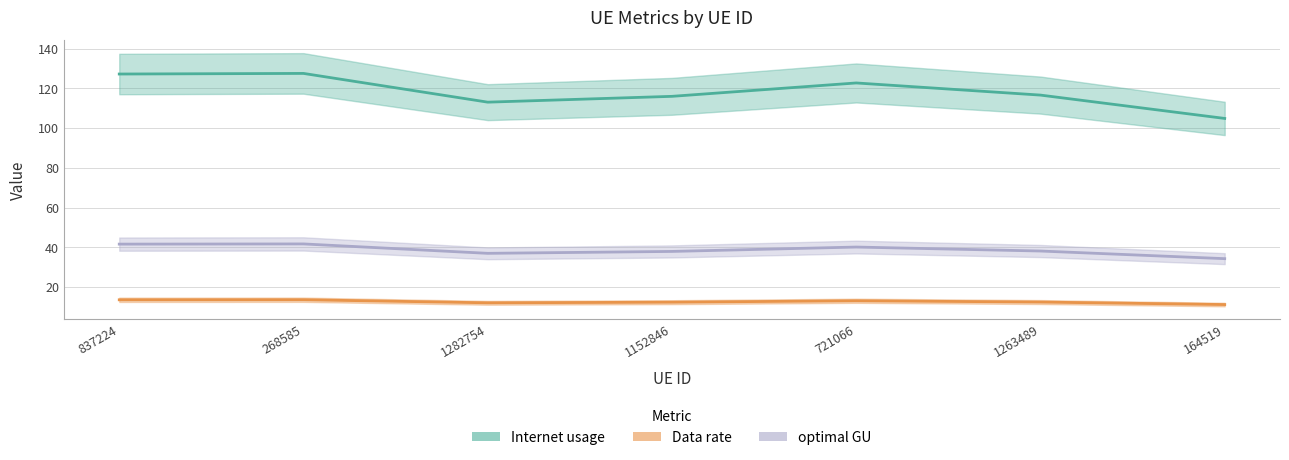

What is the difference between the second highest and minimum values in the Internet usage series?

22.3